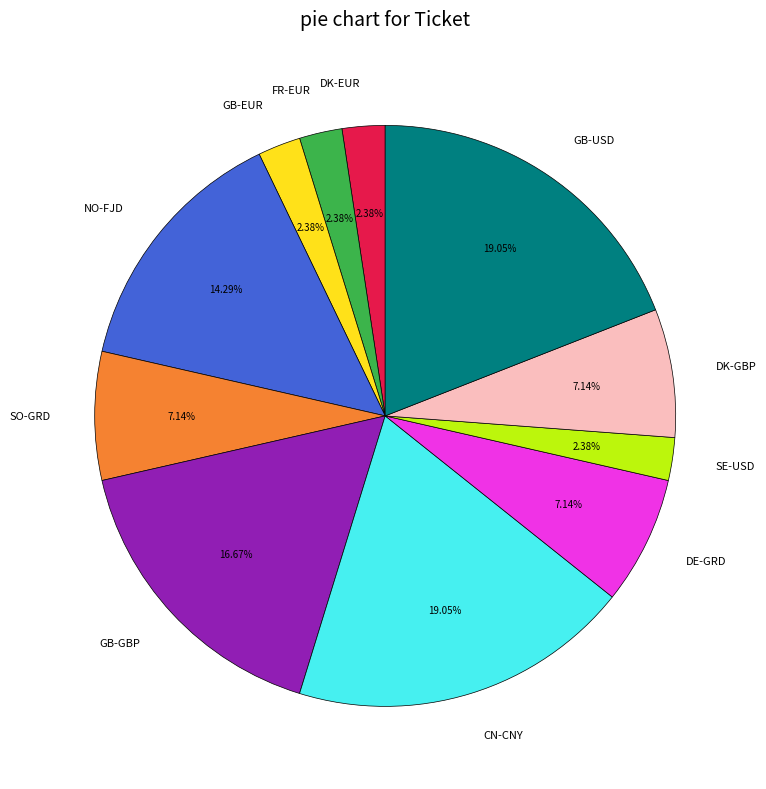

Is there a majority slice in this chart?

No